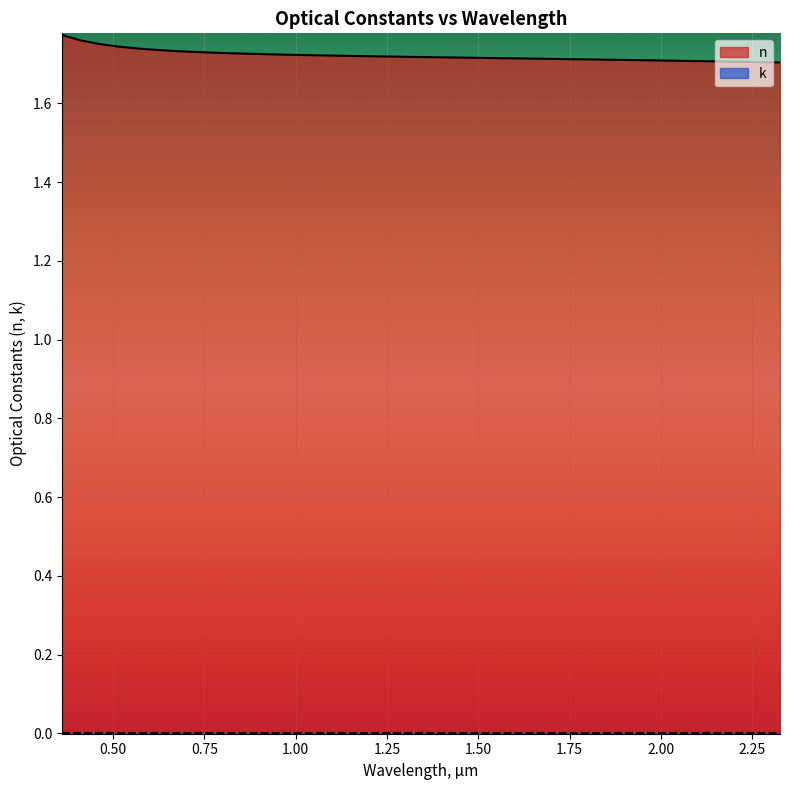

What position from the left is 0.5616?

5